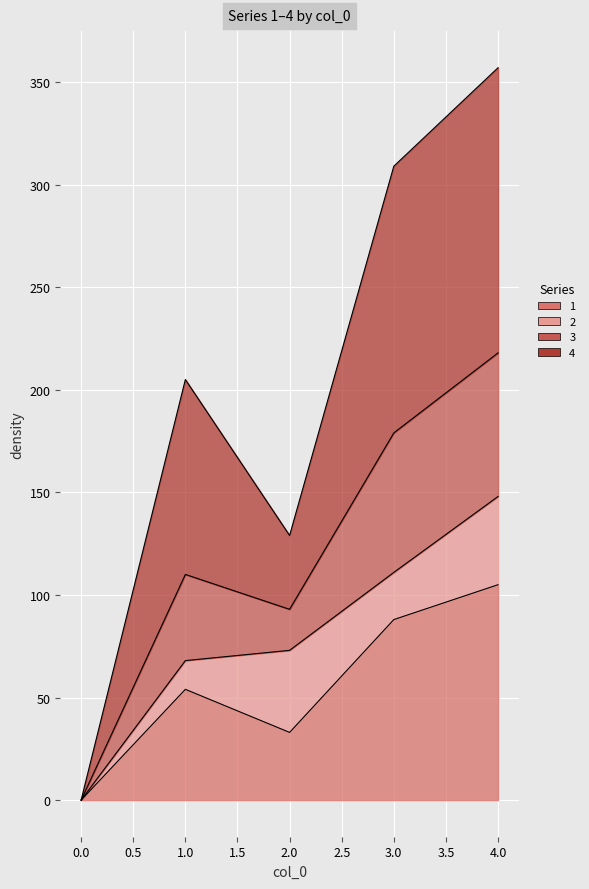

The value of 1 at 2 is 33. True or false?

True